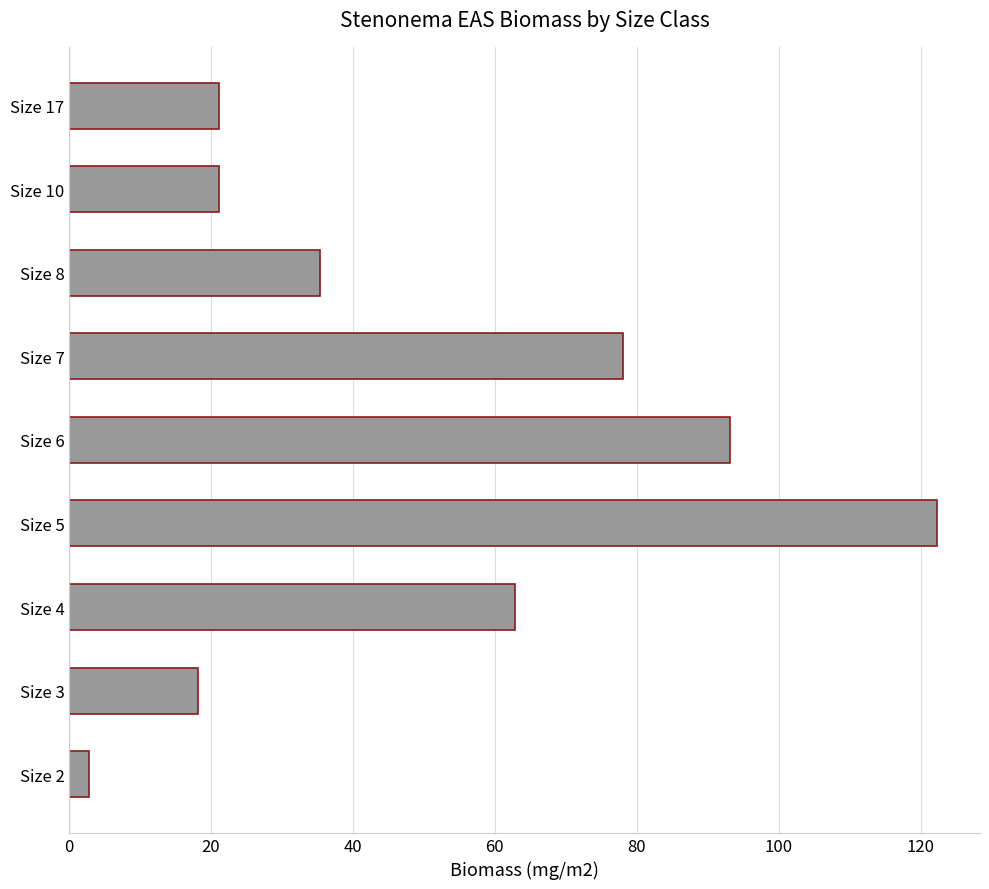

What is the difference between the maximum and second lowest values?

104.1